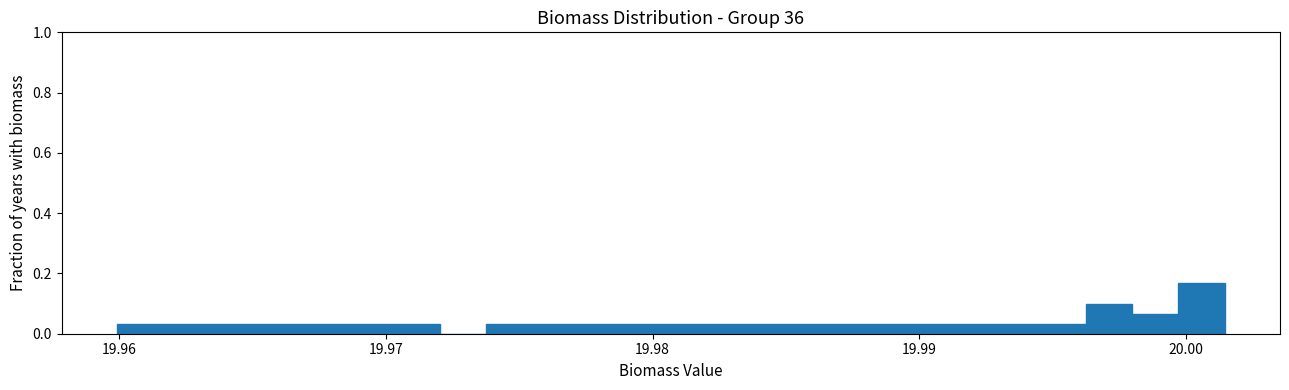

Around what value on the x-axis is the tallest bar? Give the approximate position of its centre, as read against the axis.

20.001